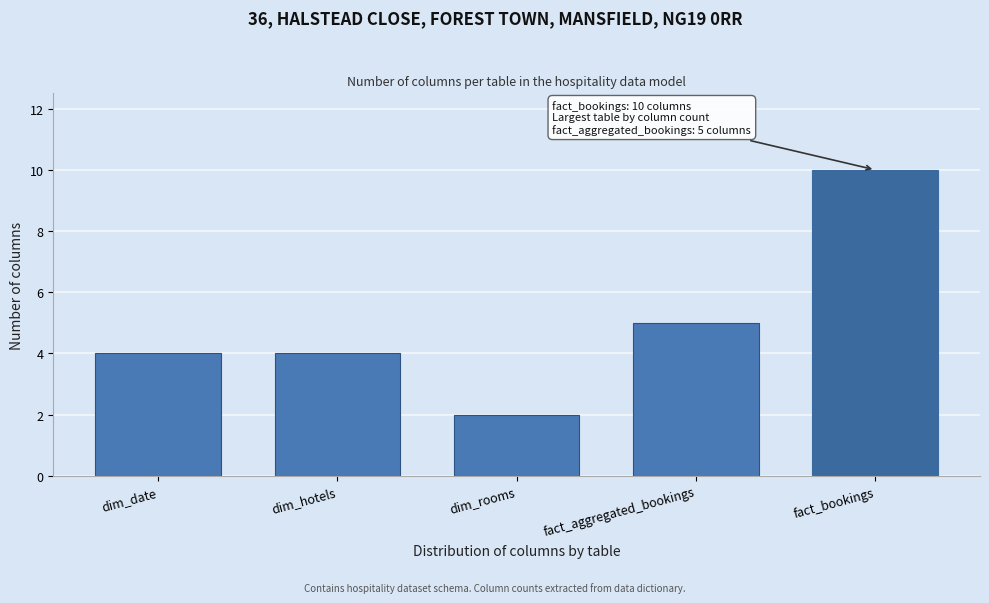

Reading right to left, list all the values displayed in this chart.

10	5	2	4	4